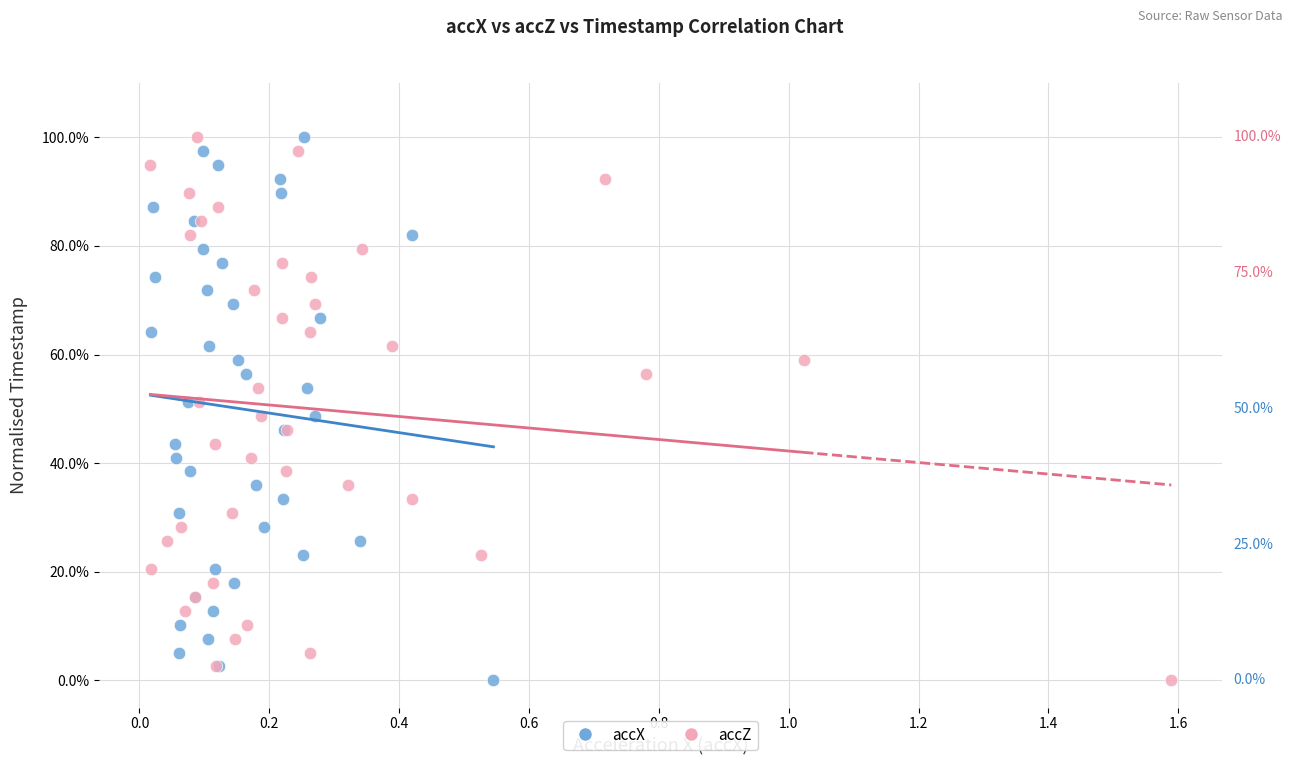

What are all the series names shown in the legend?

accX, accZ